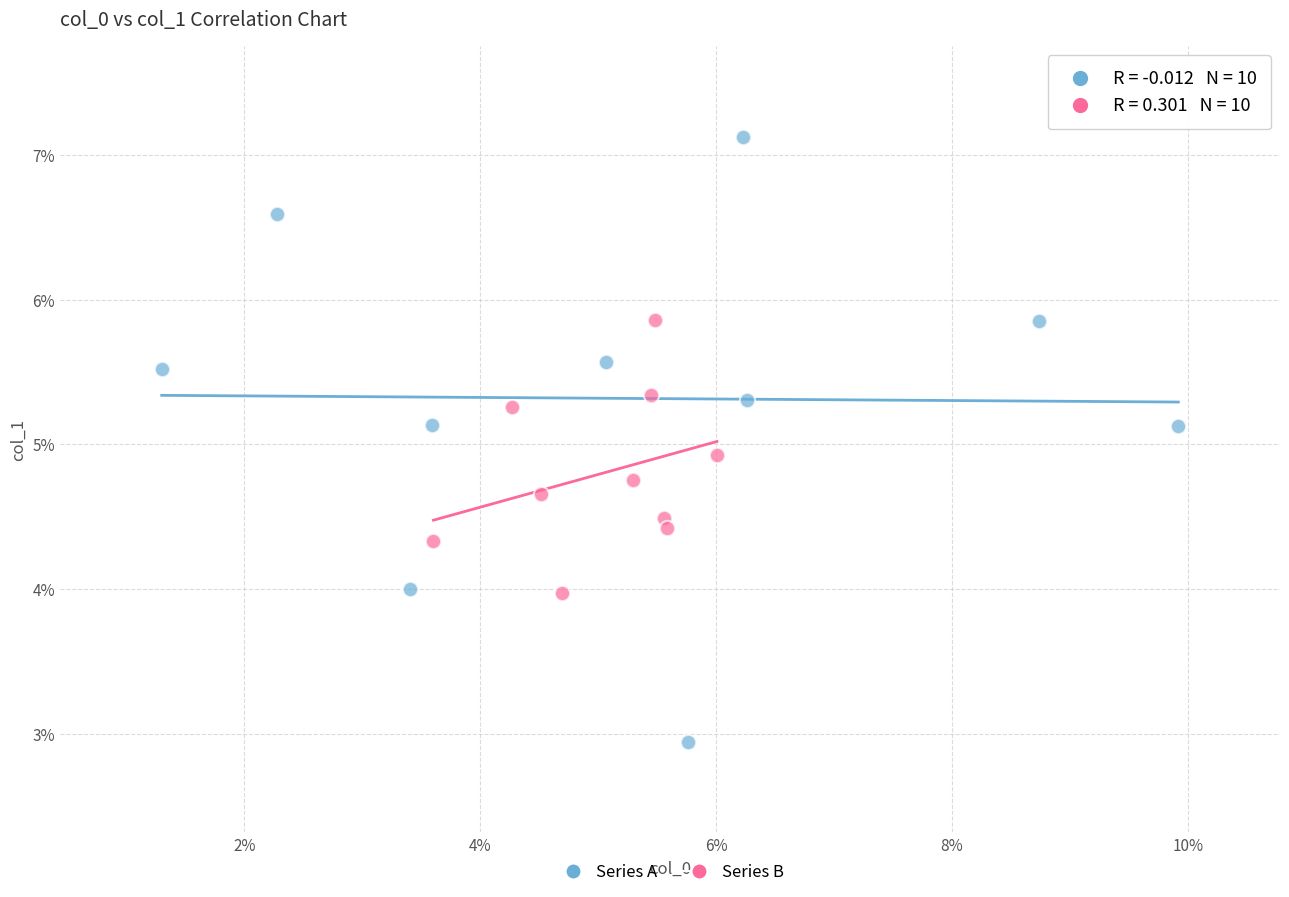

What are all the series names shown in the legend?

Series A, Series B